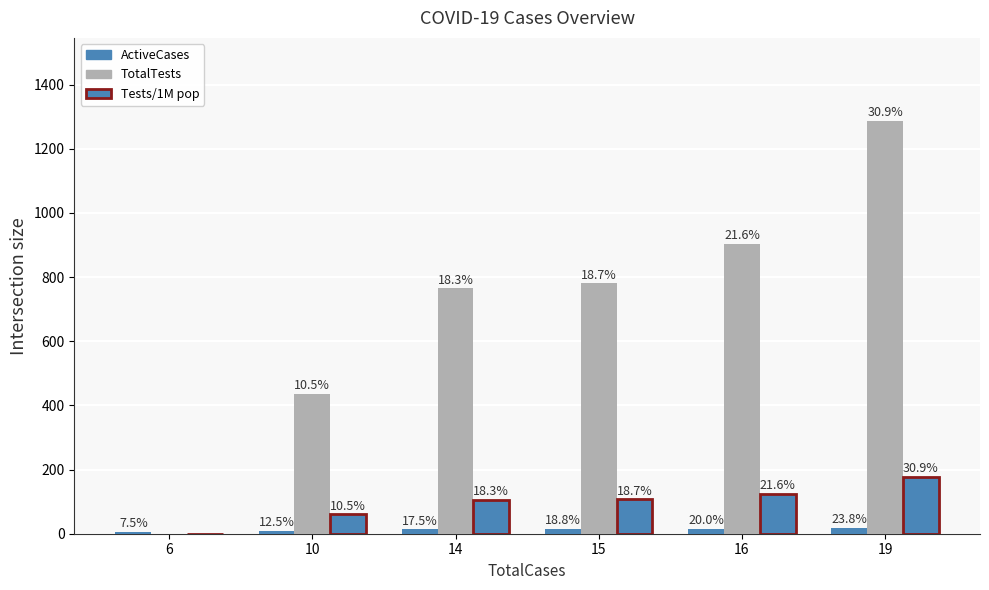

Is it true that Tests/1M pop equals 60 at 10?

True